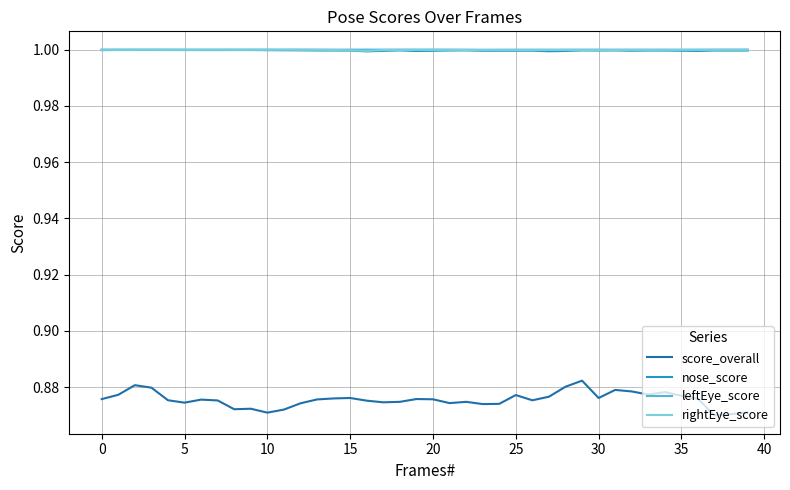

What is the greatest value displayed?

1.0